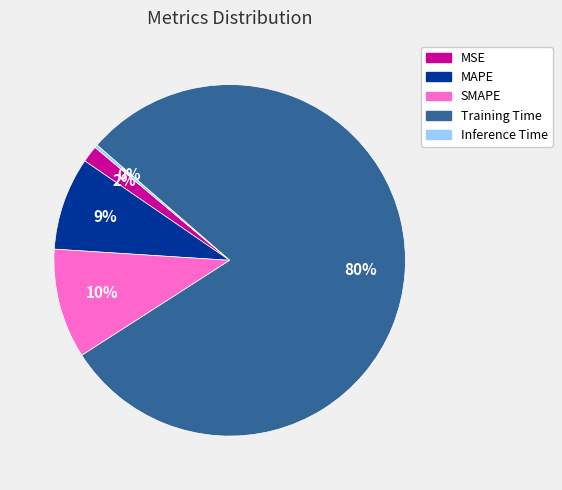

Which slice is the largest?

Training Time